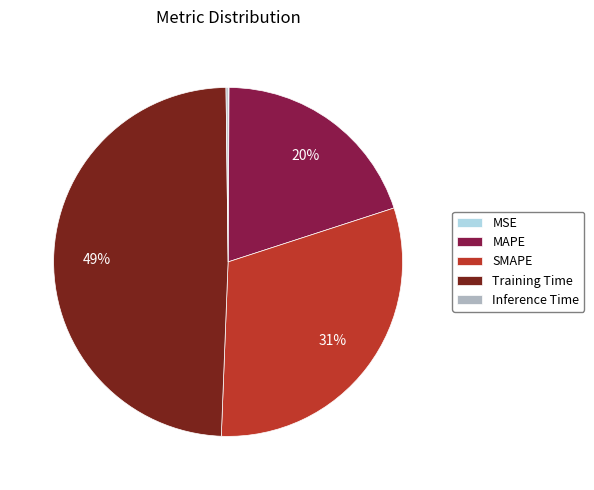

What percentage is the MAPE slice, to the nearest percent?

20%